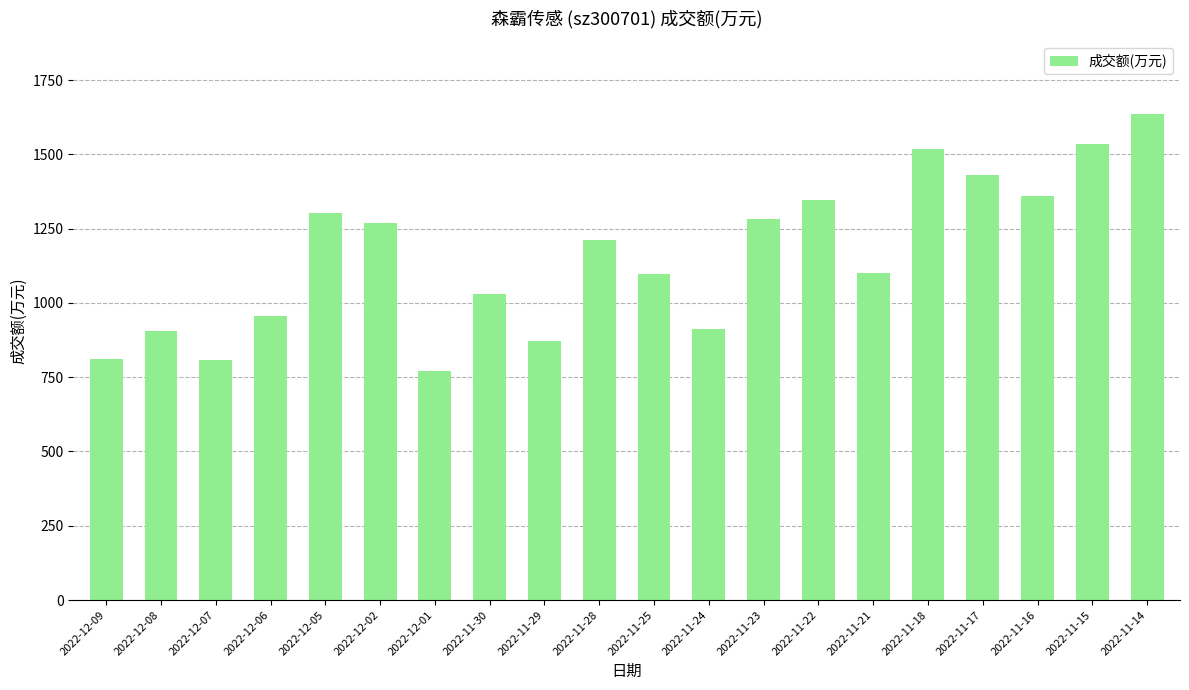

At which category does the chart reach its peak across all series?

2022-11-14